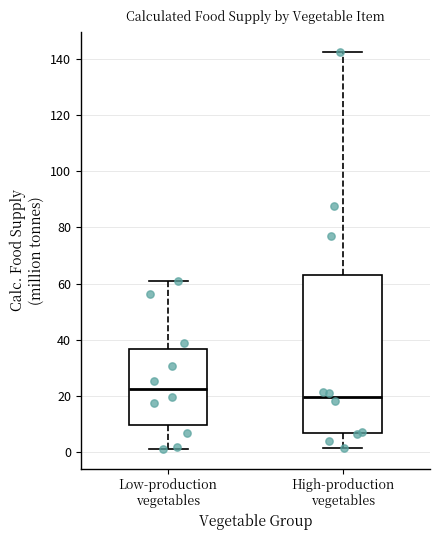

Reading left to right, read every box against the y-axis: the position of its median line, the range the box covers, and the ends of its whiskers. The values are not printed on the chart, so give them approximately, as read against the axis.

Low-production vegetables: median 22, box 10 to 36, whiskers 2 to 60
High-production vegetables: median 20, box 6 to 64, whiskers 2 to 142